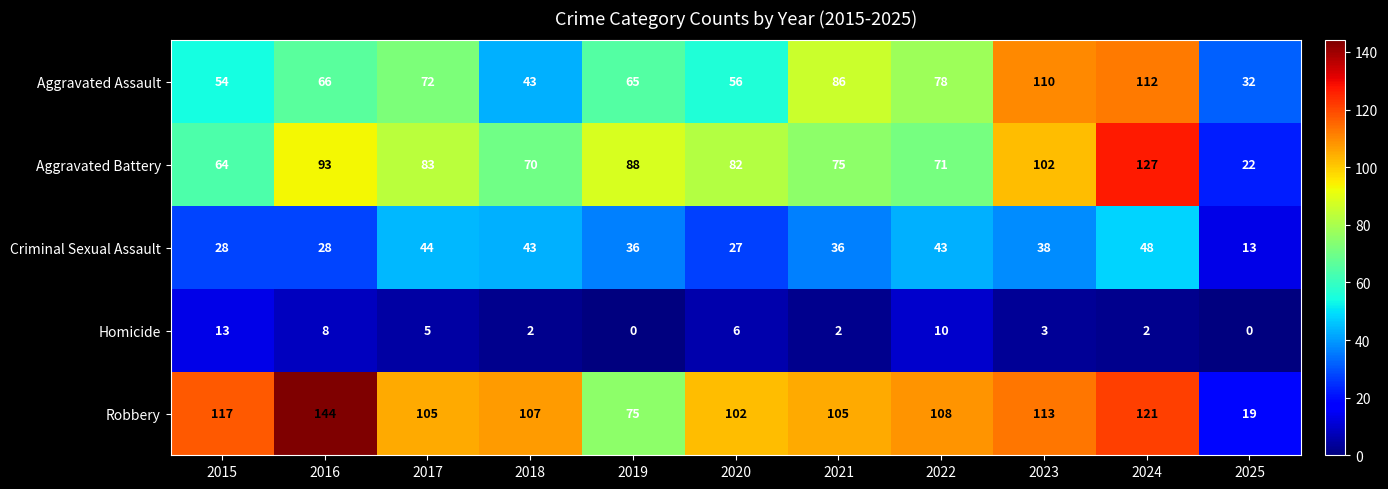

What value does the Aggravated Assault series have at 2022?

78